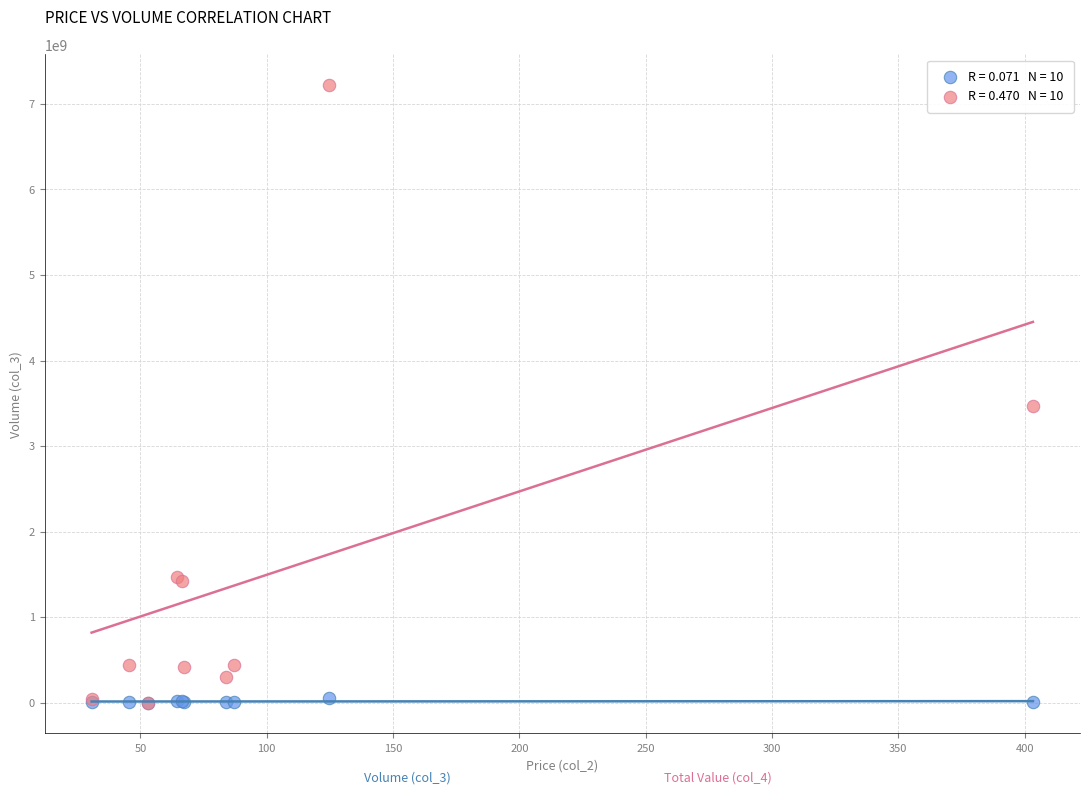

Across all series, what Y value is closest to 3609316405?

3463125838